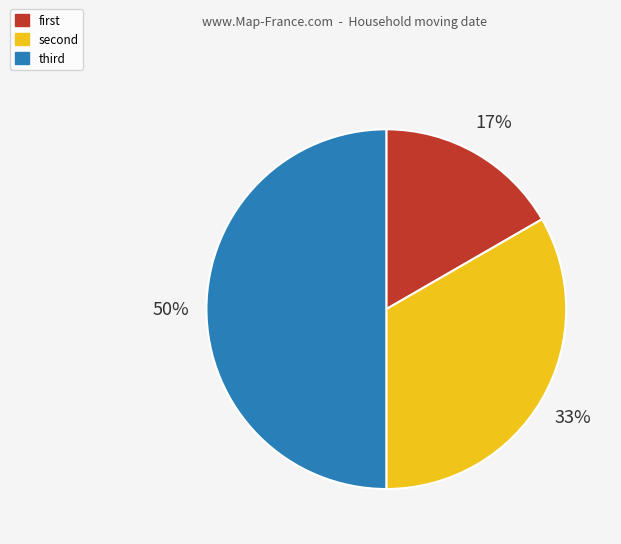

Which category has the biggest portion of the pie?

third